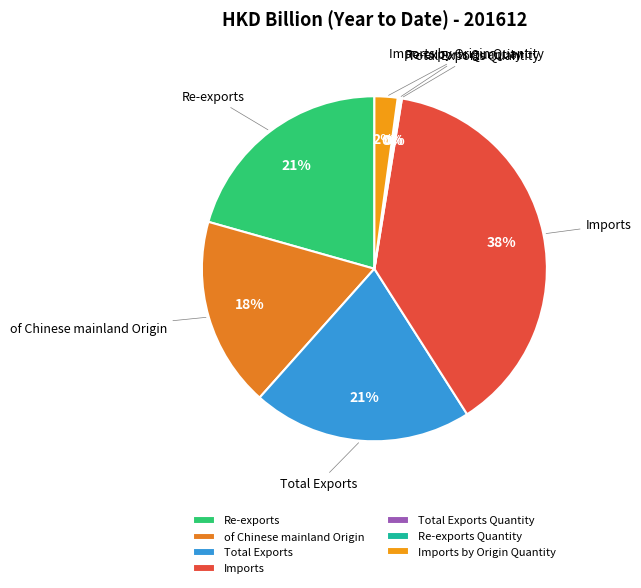

To the nearest percent, what is the difference between the largest and smallest slice percentages?

38%